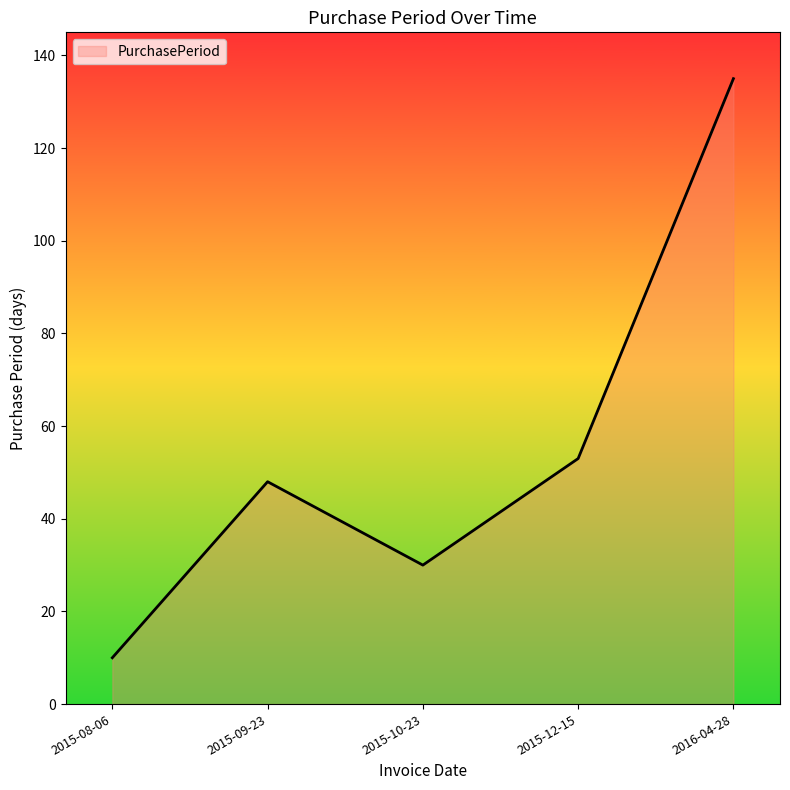

Which category has the lowest value across all series?

2015-08-06